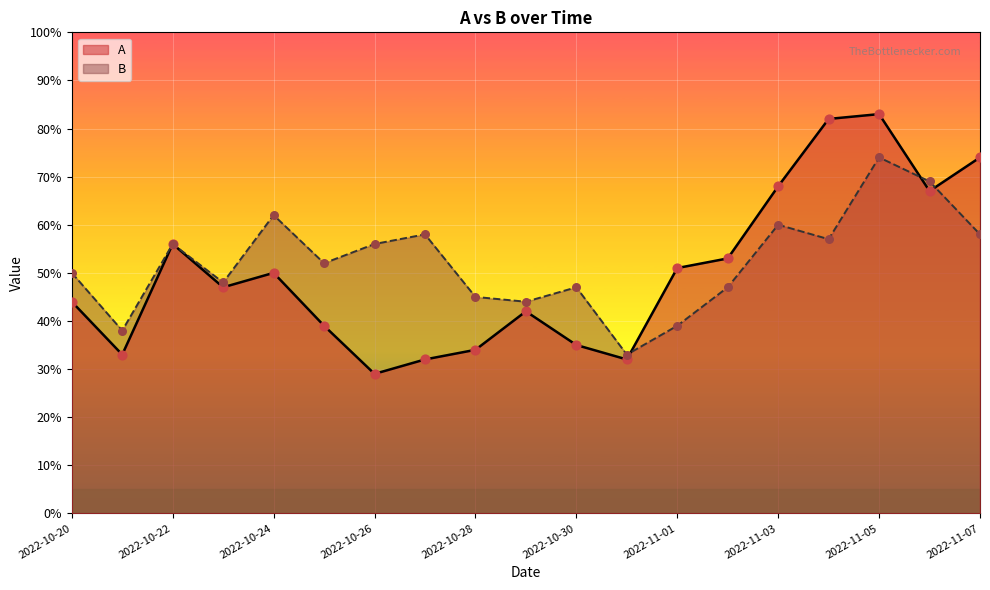

What is the total value across all series at 2022-11-03?

128